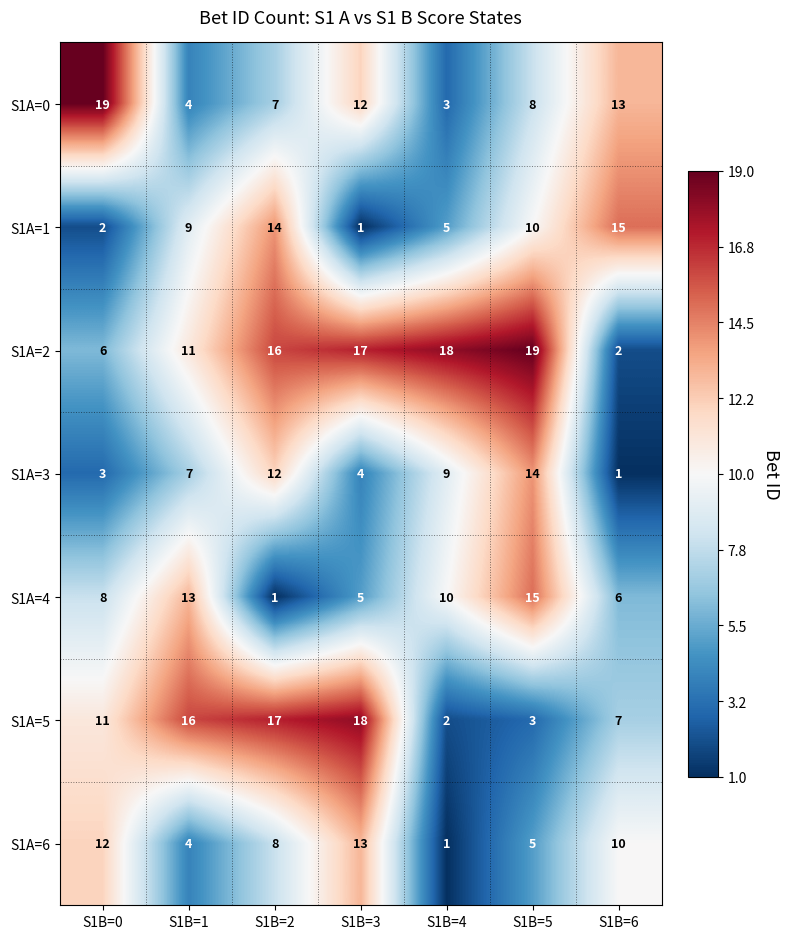

What is the total value across all series at S1B=2?

75